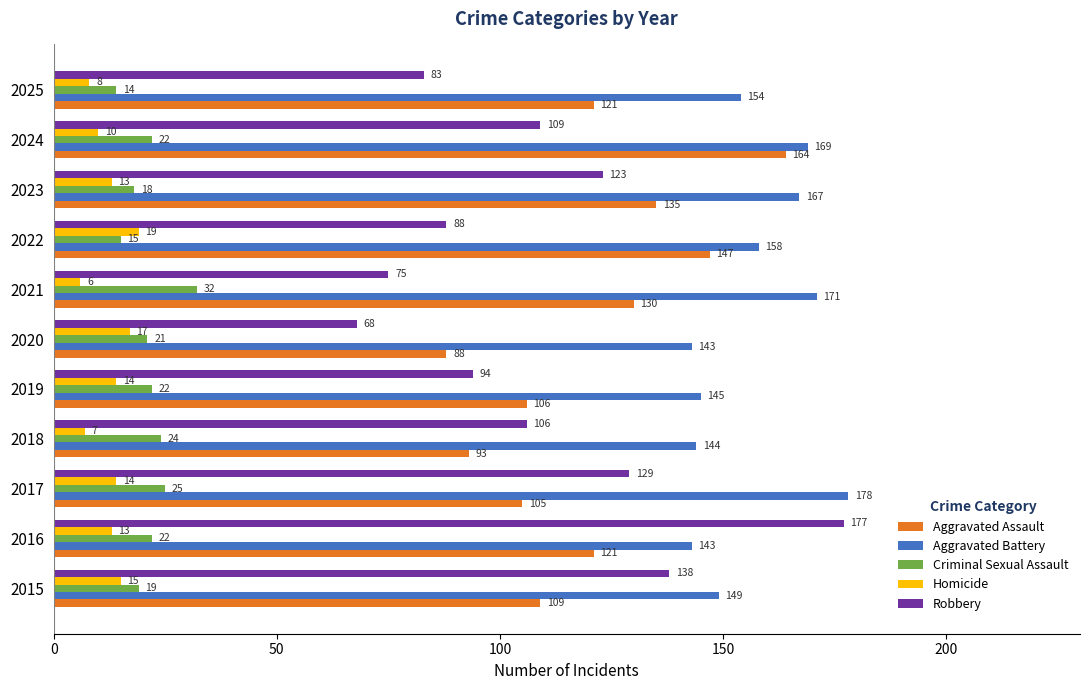

Count the number of data series in this chart.

5